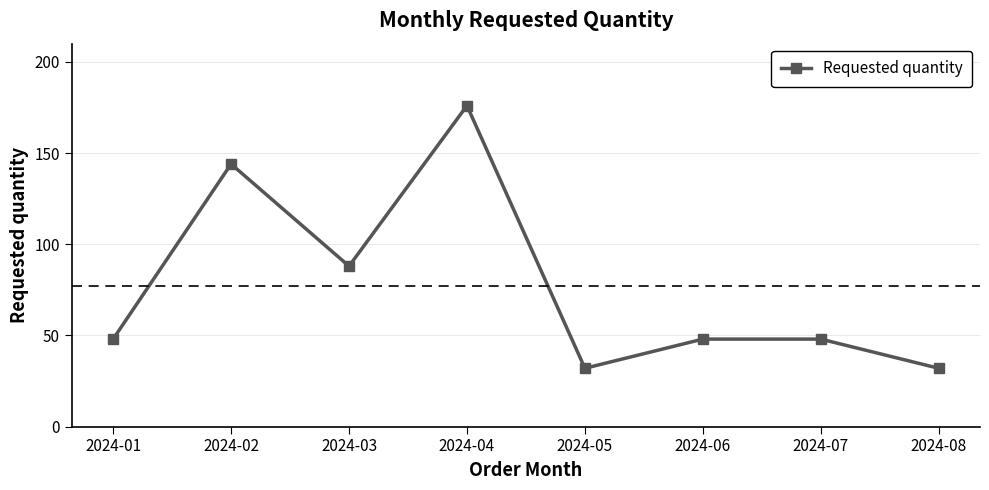

Approximately how many times larger is the value at 2024-07 compared to 2024-02?

0.3